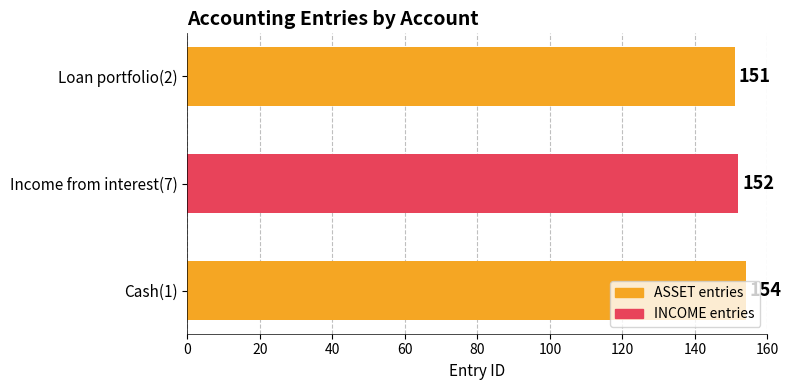

How many distinct data groups are displayed?

1